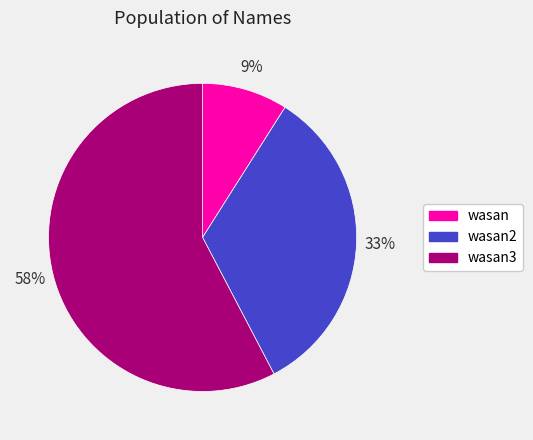

What percentage is the wasan3 slice, to the nearest percent?

58%